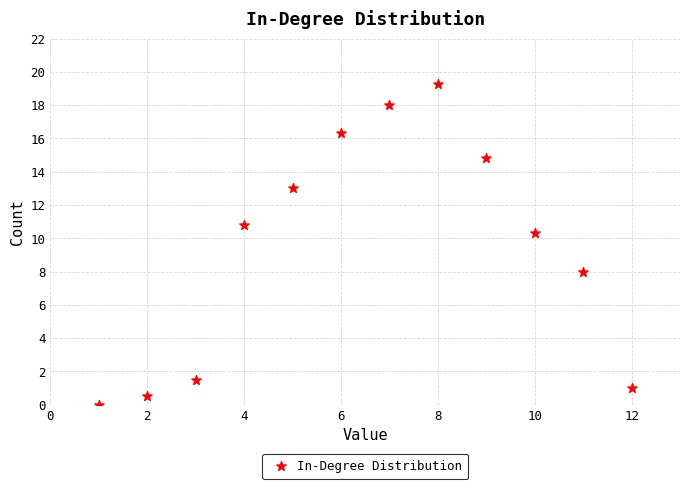

What is the average Y value?

9.5